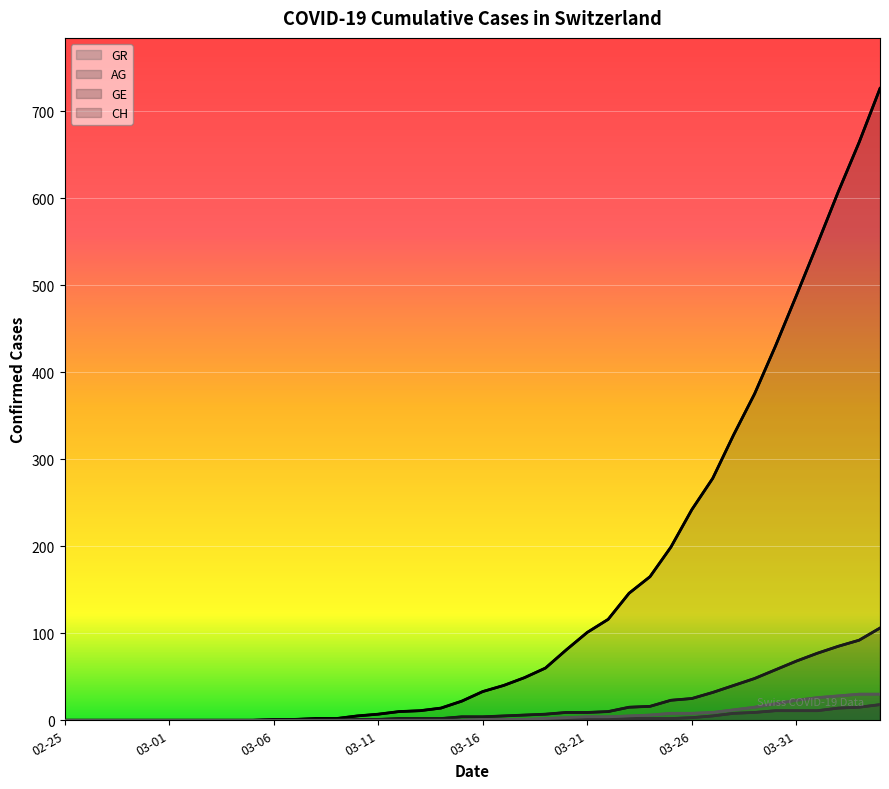

Reading left to right, list all the values displayed in this chart.

CH: 0	0	0	0	0	0	0	0	0	0	1	1	2	2	5	7	10	11	14	22	33	40	49	60	81	101	116	146	165	199	242	278	328	375	430	488	547	607	664	726
GE: 0	0	0	0	0	0	0	0	0	0	0	0	0	0	1	1	2	2	2	4	4	5	6	7	9	9	10	15	16	23	25	32	40	48	58	68	77	85	92	106
AG: 0	0	0	0	0	0	0	0	0	0	0	0	0	0	0	0	0	0	0	0	0	0	0	1	1	1	1	2	2	2	3	5	8	9	11	11	11	14	15	18
GR: 0	0	0	0	0	0	0	0	0	0	0	0	0	0	0	0	0	0	0	0	1	1	1	2	3	4	4	5	6	8	8	9	12	15	19	23	26	28	30	30